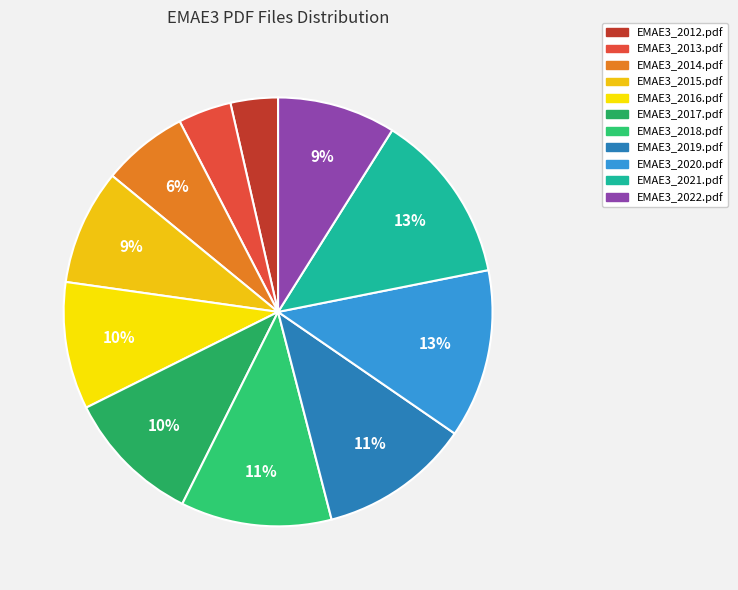

To the nearest percent, what is the average slice percentage?

9%